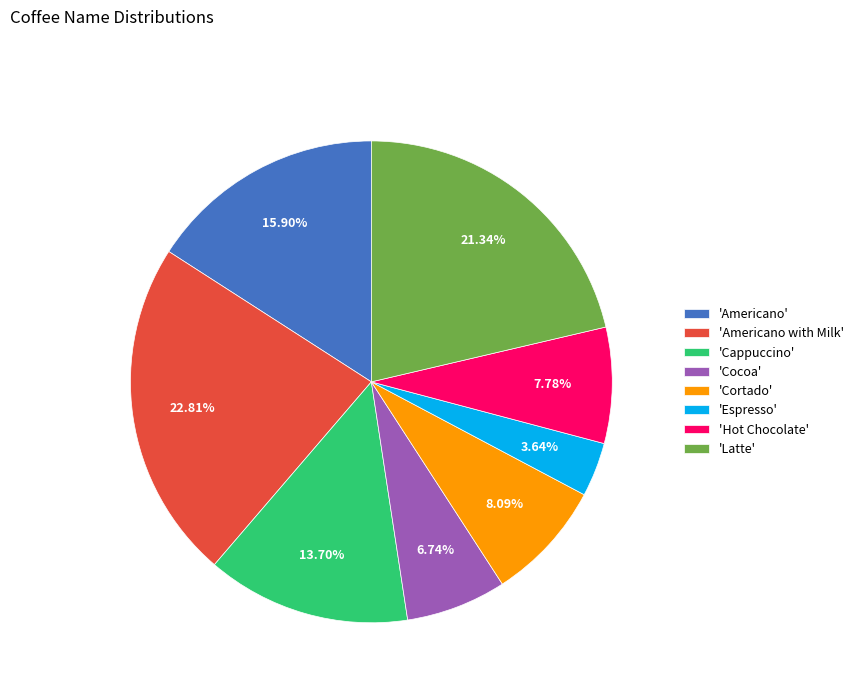

What is the smallest slice in the pie chart?

'Espresso'